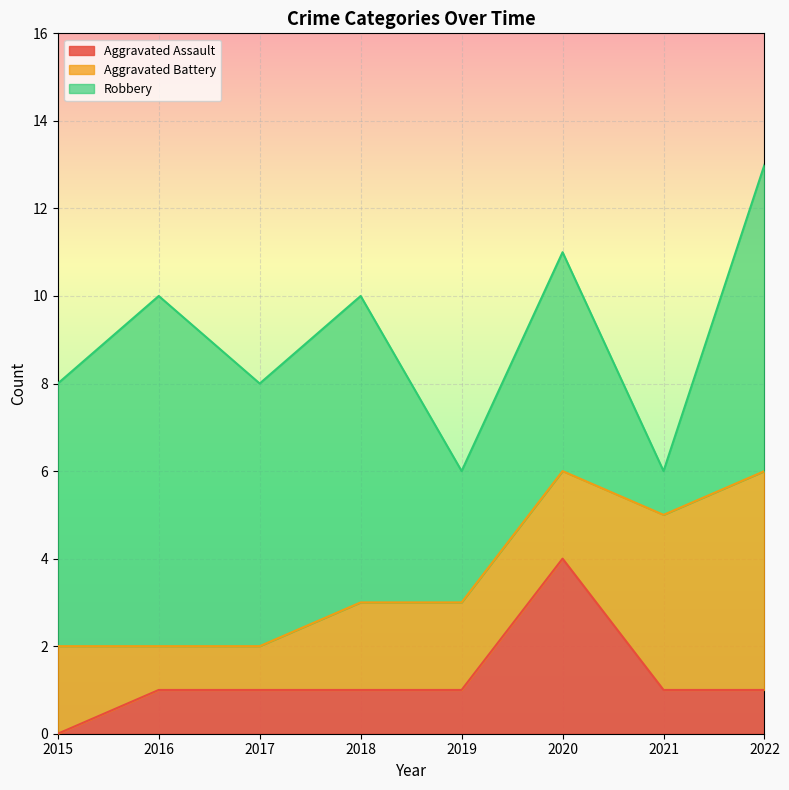

After their last crossing, which series has the higher values: Robbery or Aggravated Battery?

Robbery